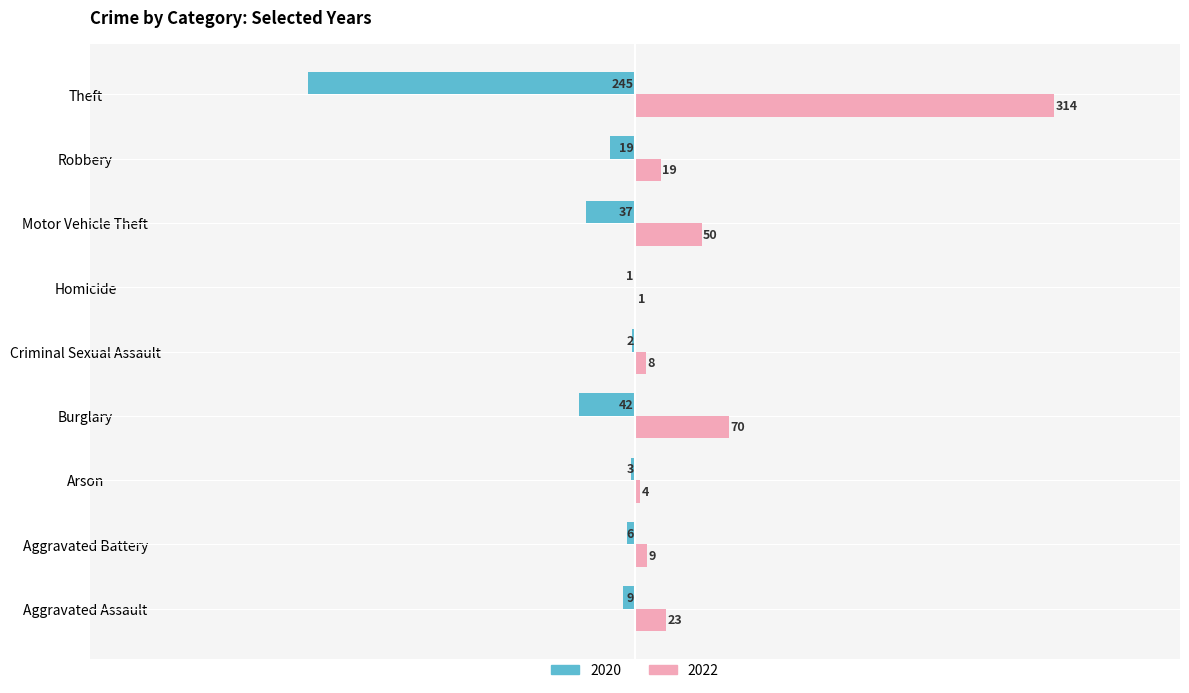

What is the sum of all 2020 values?

-364